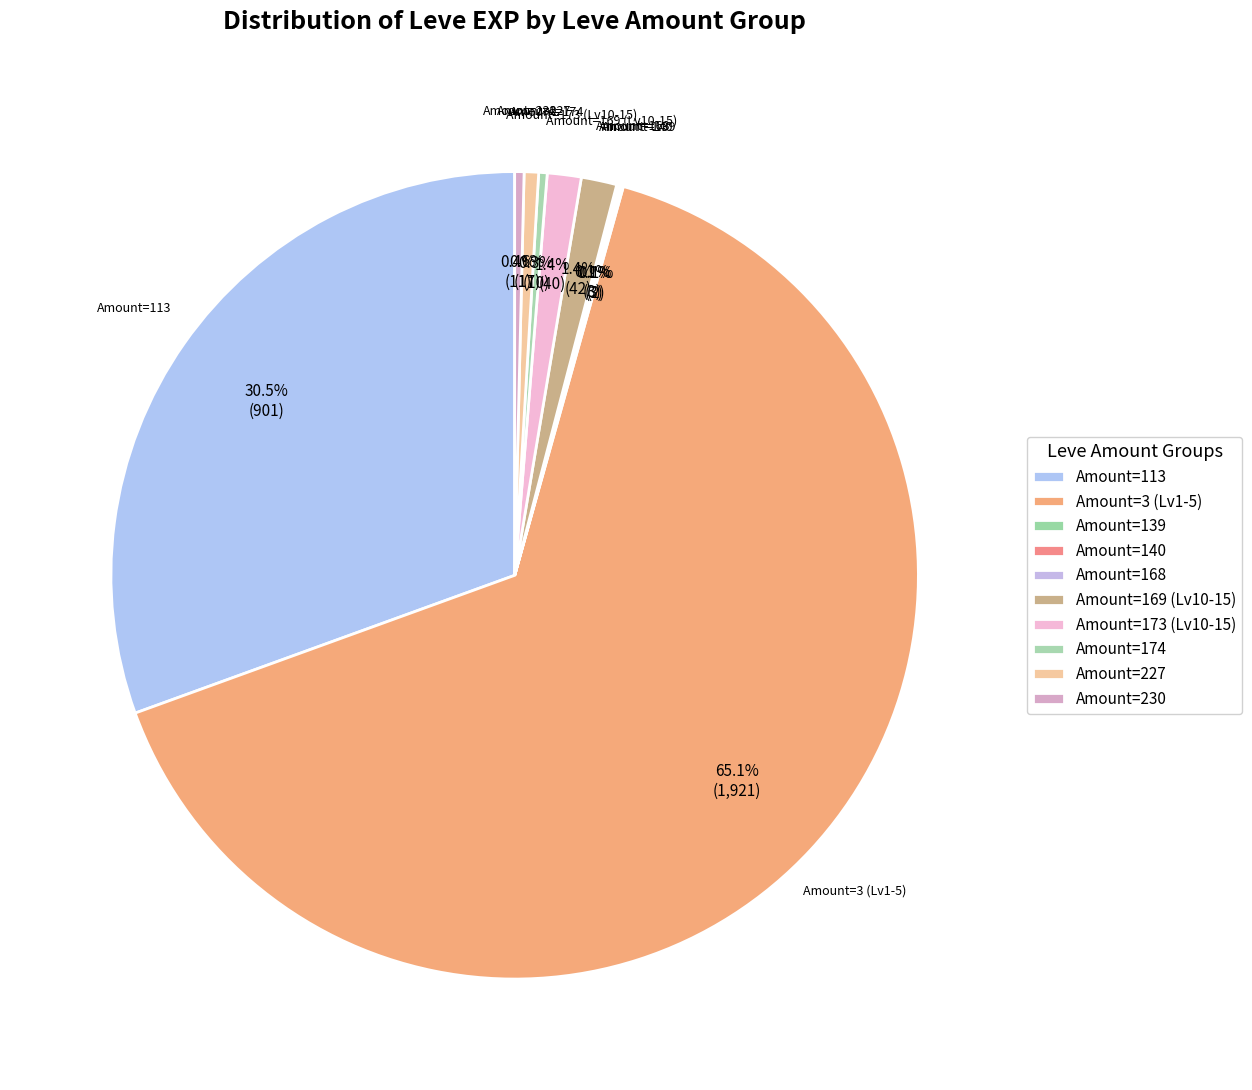

Is there any slice that represents more than half of the pie?

Yes